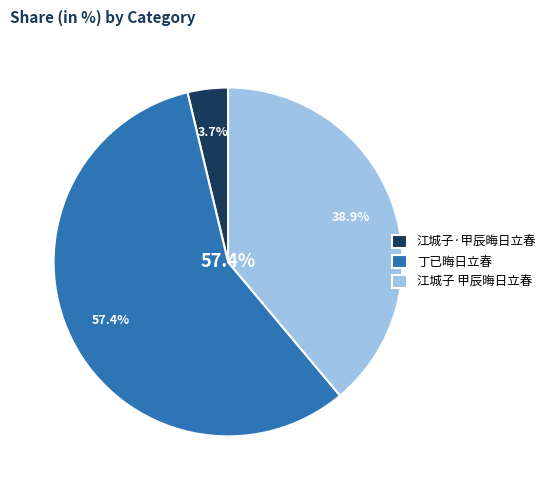

What is the largest slice in the pie chart?

丁已晦日立春